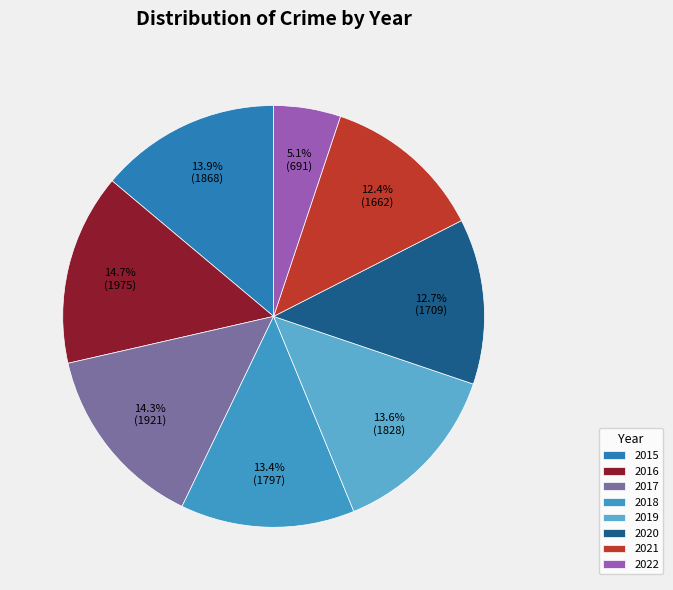

Which has a higher value, 2019 or 2020?

2019